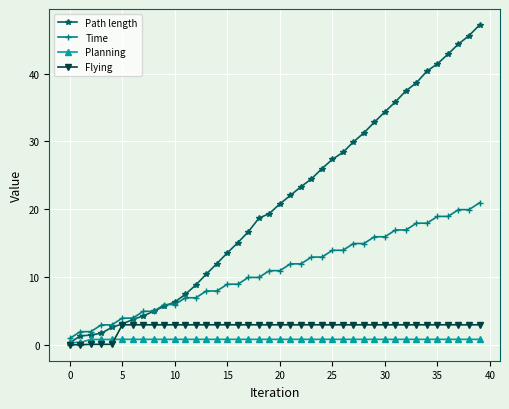

Rank the series by their maximum value, from lowest to highest.

Planning, Flying, Time, Path length